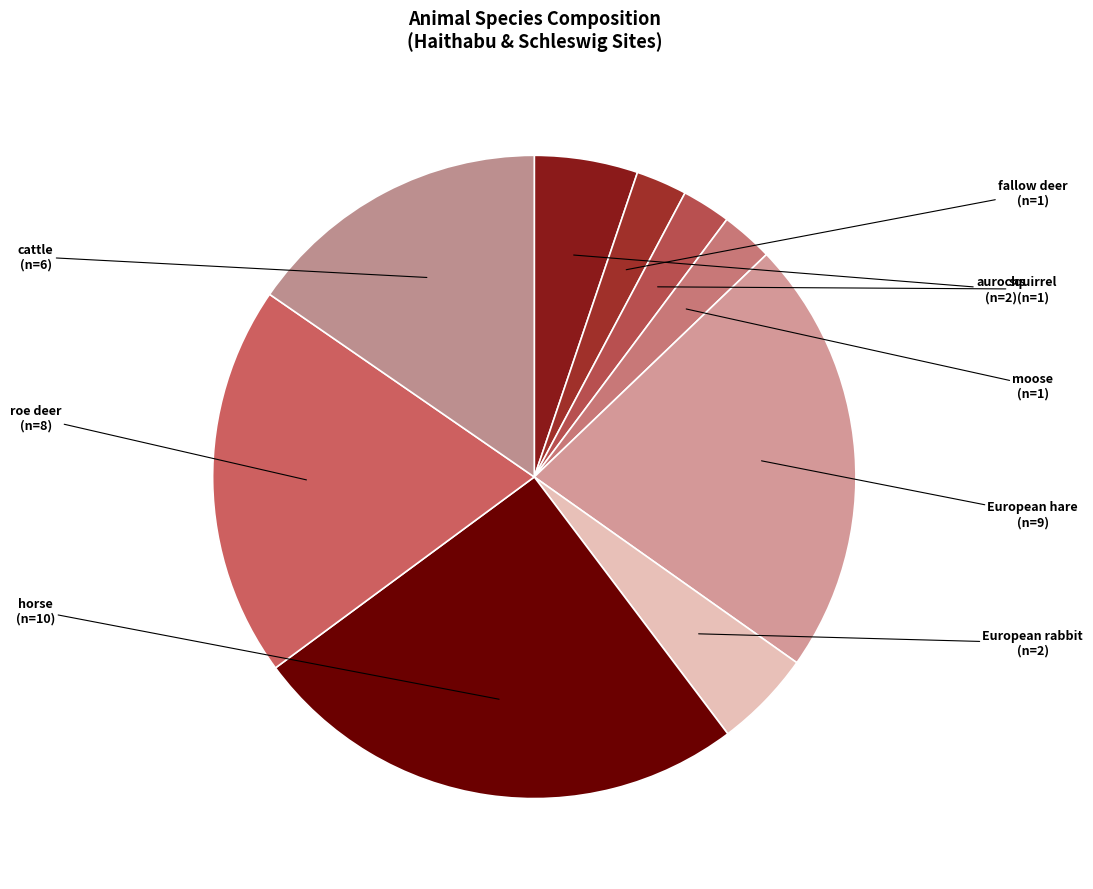

Count the number of slices in the pie.

9